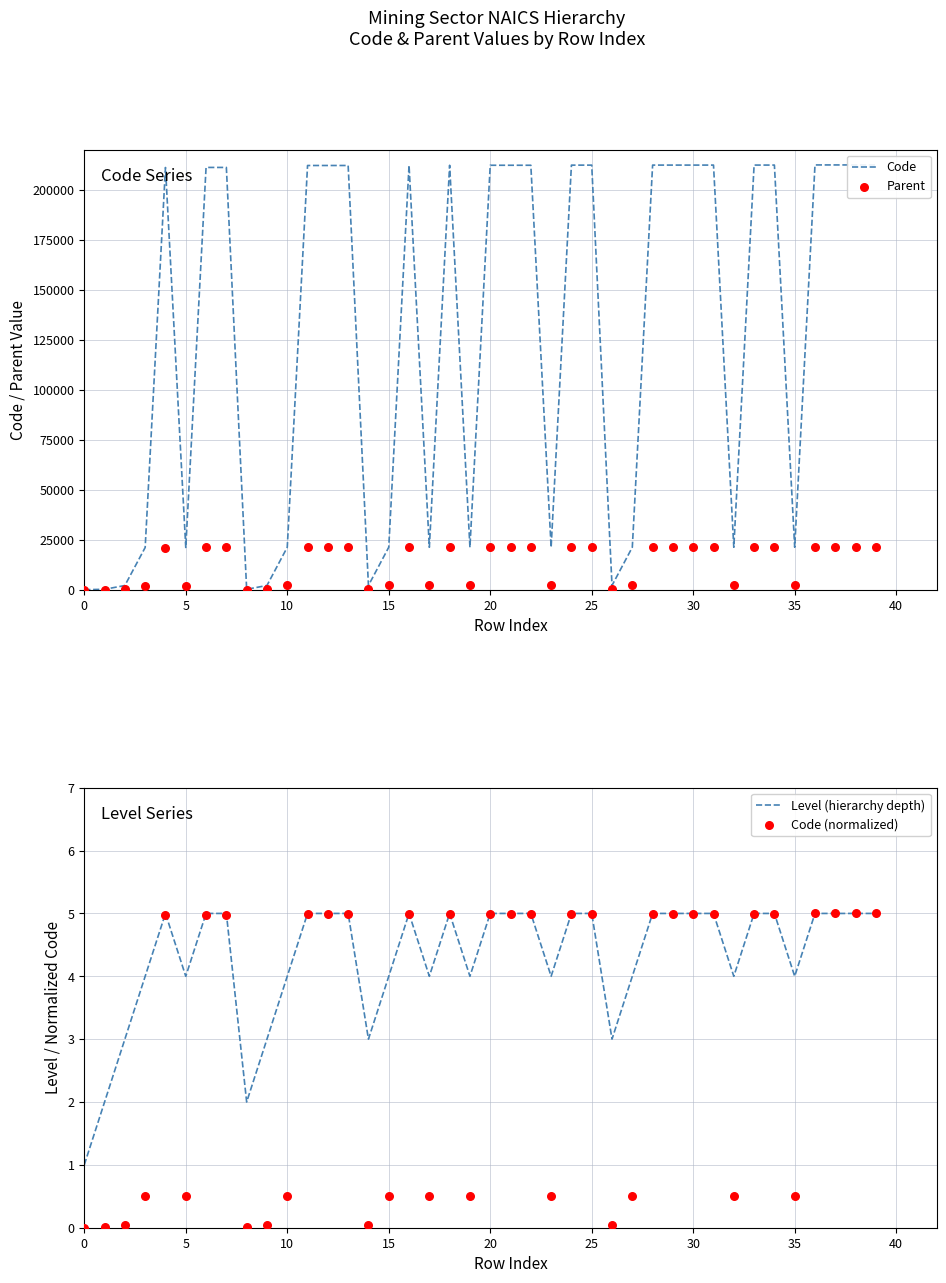

What are all the series names shown in the legend?

Code, Parent, Level (hierarchy depth), Code (normalized)